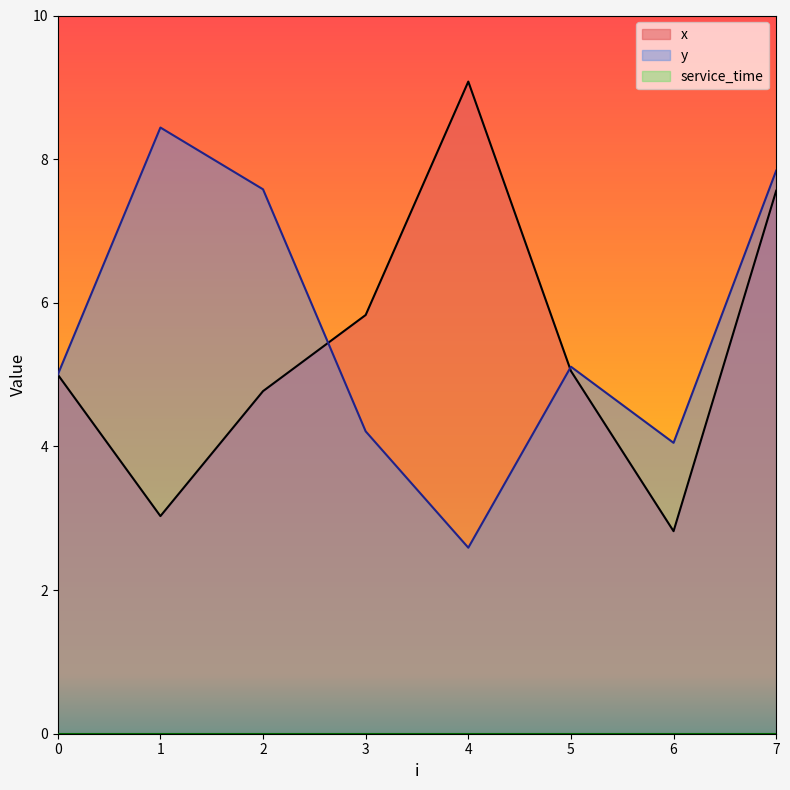

What is the difference between the maximum and minimum values in the y series?

5.8